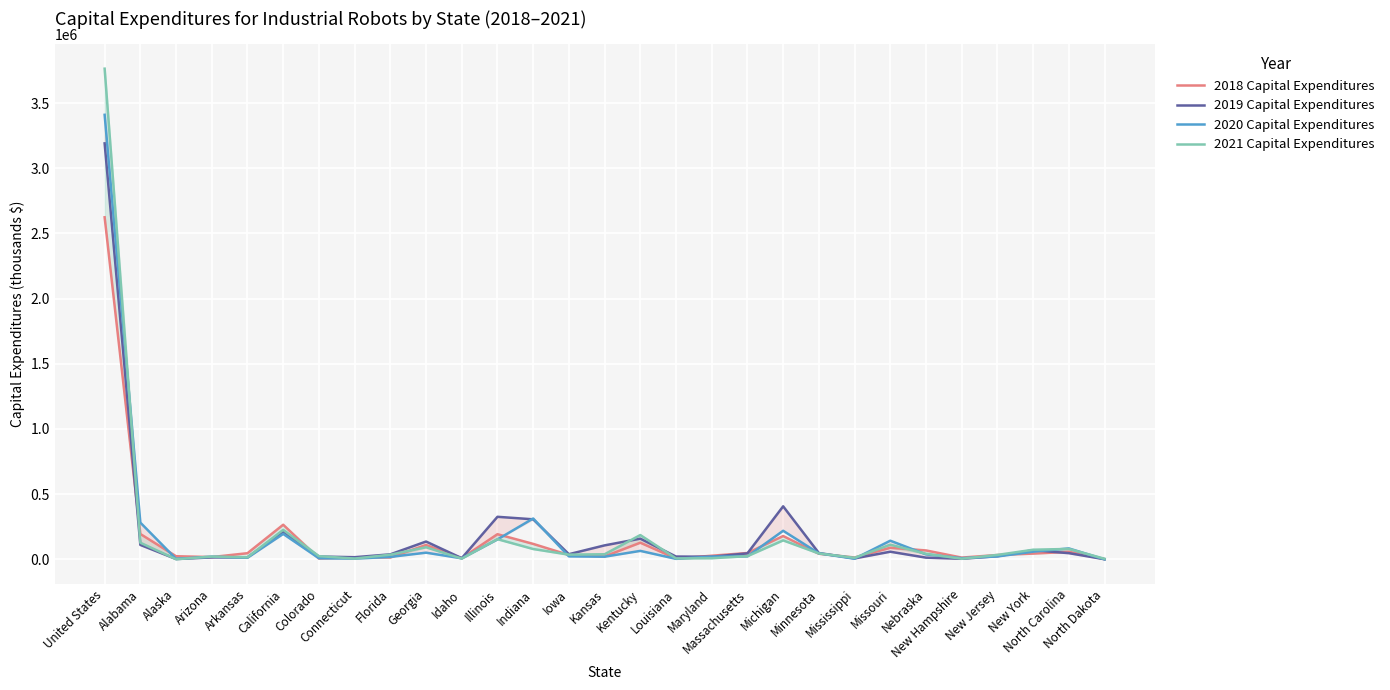

Where is the first local minimum for 2019 Capital Expenditures?

Alaska